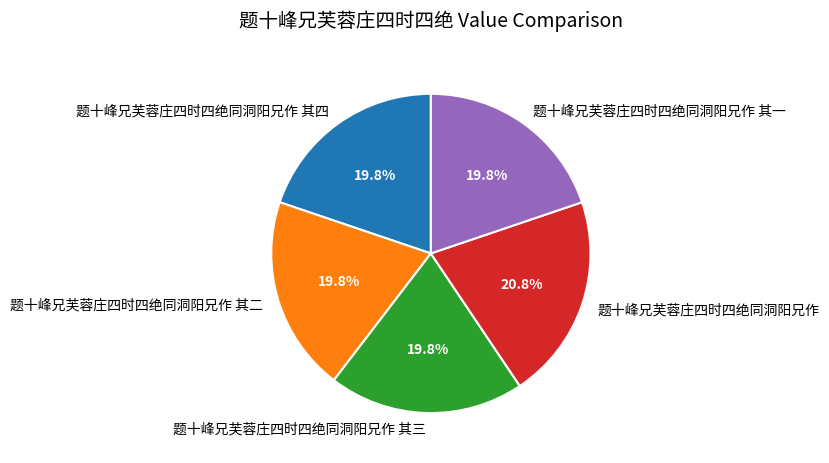

To the nearest percent, what portion does 题十峰兄芙蓉庄四时四绝同洞阳兄作 其二 represent?

20%